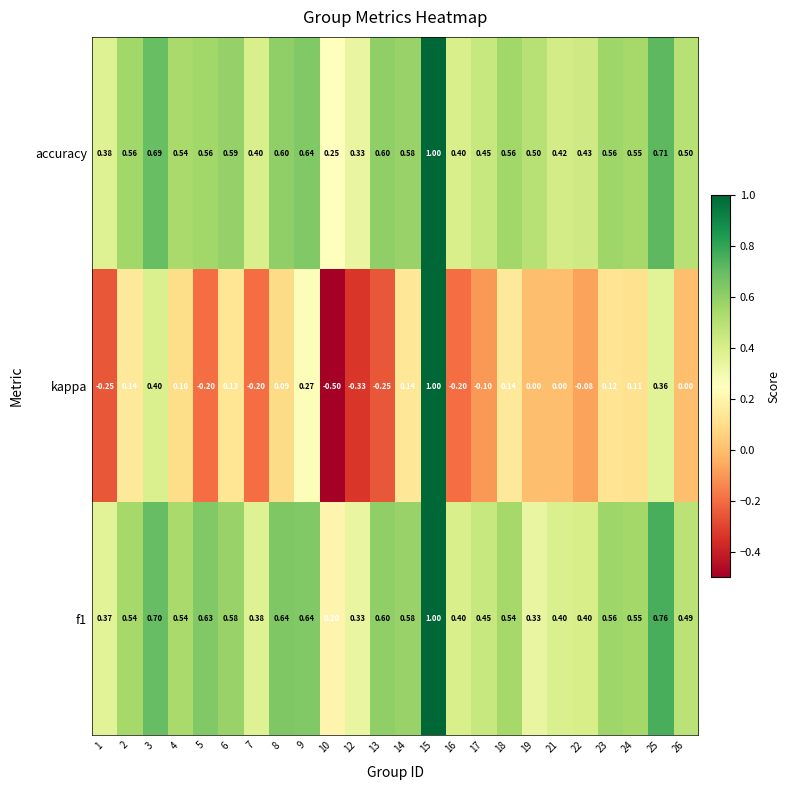

Which series has the largest range (max minus min)?

kappa